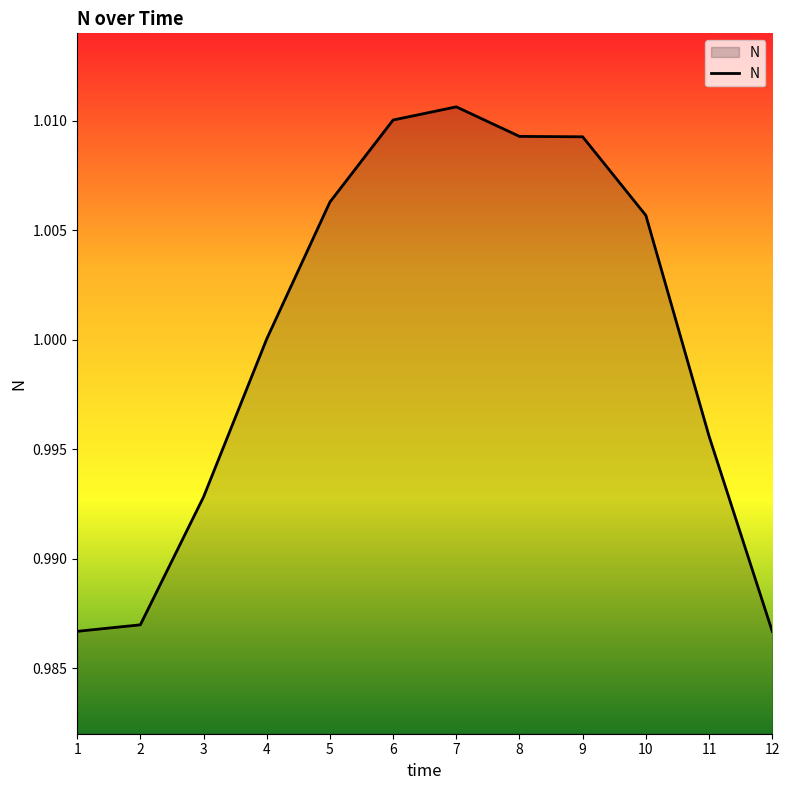

Which has a higher value, 2 or 7?

7